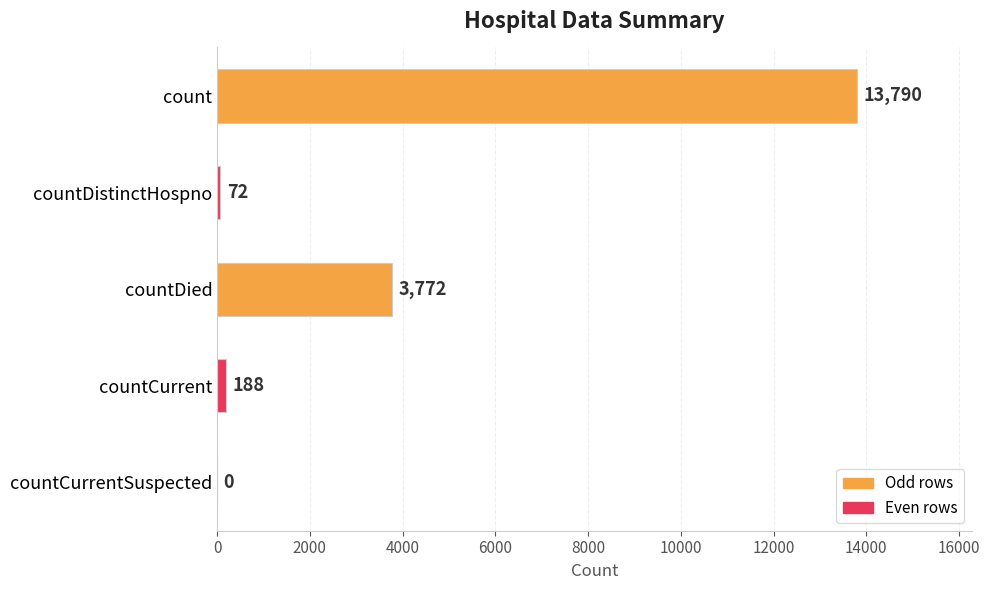

Reading top to bottom, list all the values displayed in this chart.

count=13790	countDistinctHospno=72	countDied=3772	countCurrent=188	countCurrentSuspected=0